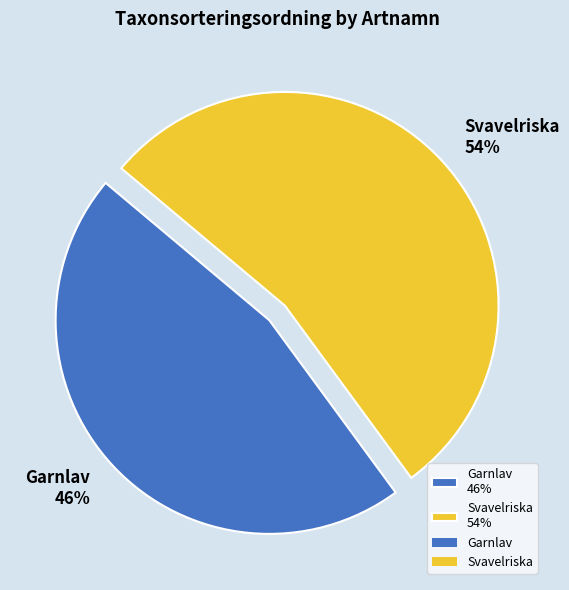

Is there a majority slice in this chart?

Yes